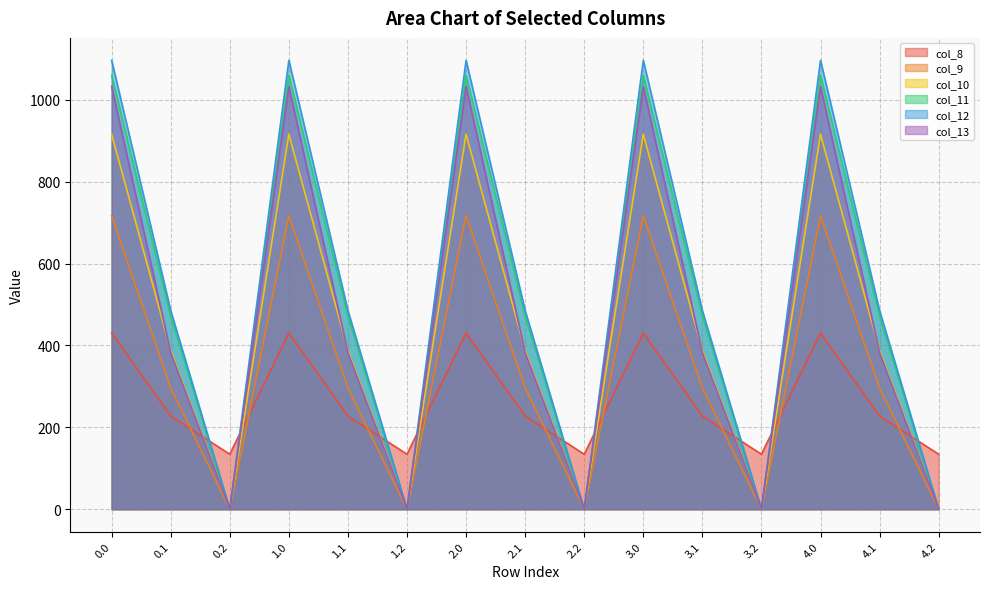

Which has a higher value, 3.2 or 0.1?

0.1